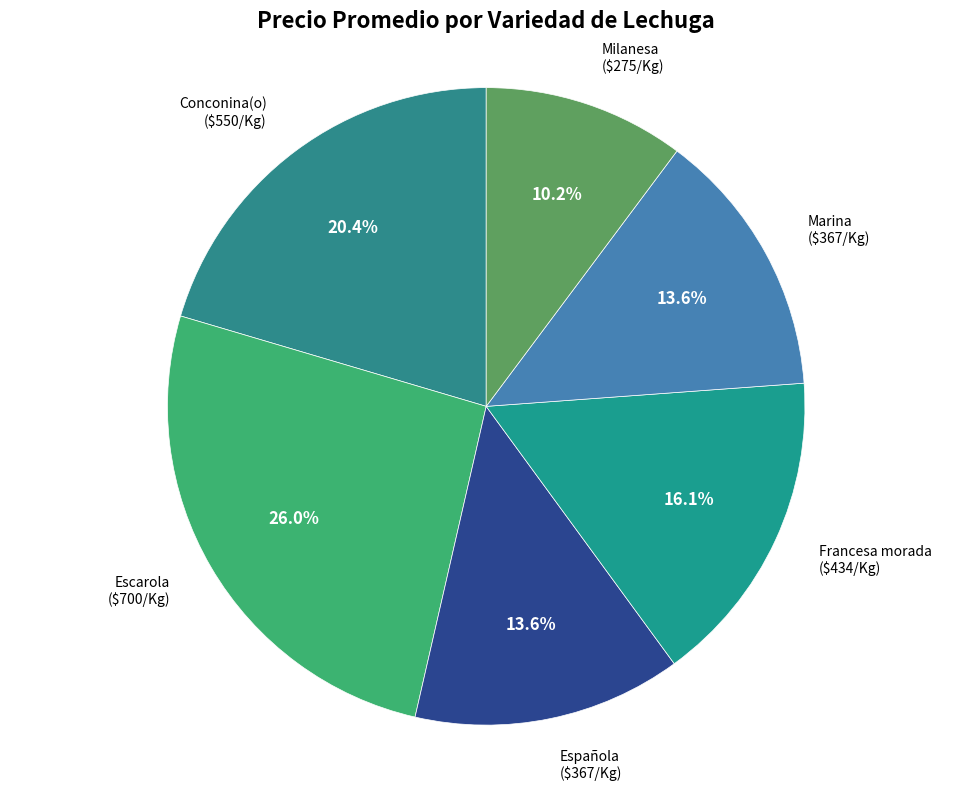

Does Española account for over 50% of the chart?

No